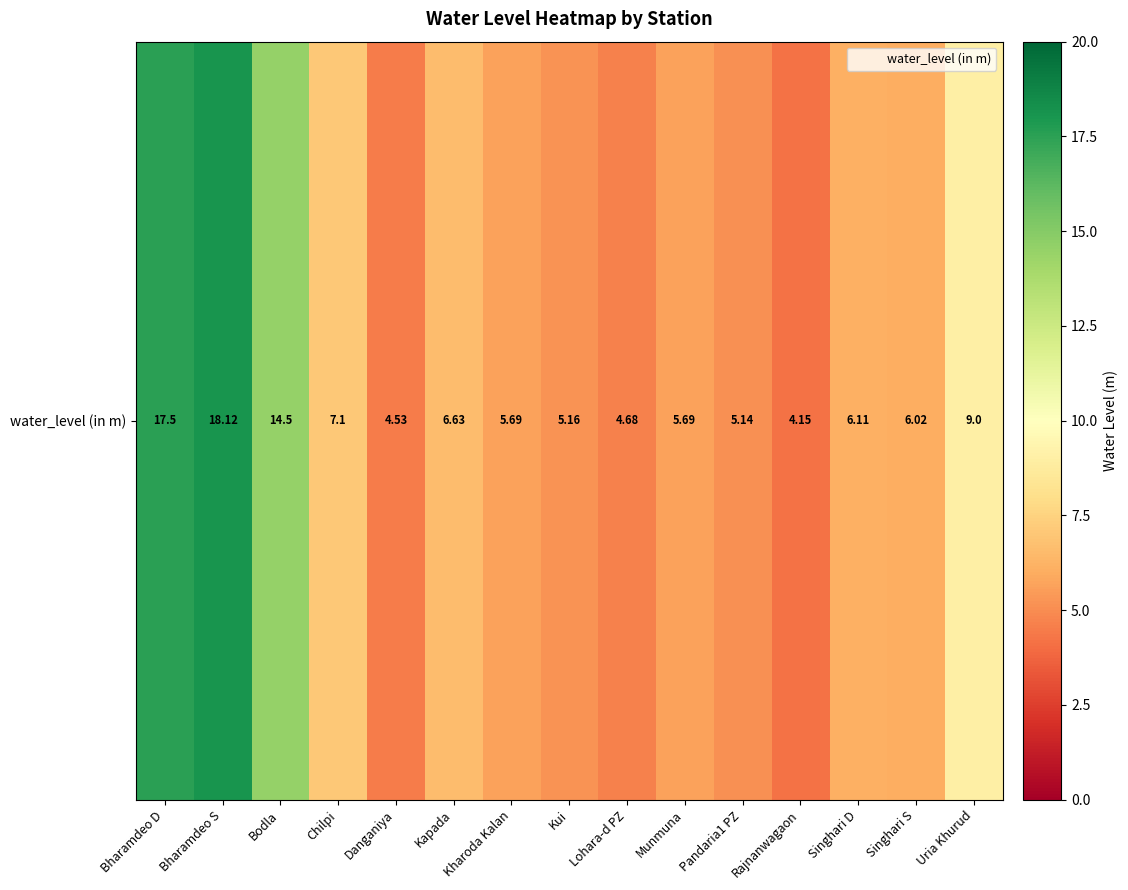

Reading left to right, extract all data points from this chart.

Bharamdeo D=17.5	Bharamdeo S=18.1	Bodla=14.5	Chilpi=7.1	Danganiya=4.5	Kapada=6.6	Kharoda Kalan=5.7	Kui=5.2	Lohara-d PZ=4.7	Munmuna=5.7	Pandaria1 PZ=5.1	Rajnanwagaon=4.2	Singhari D=6.1	Singhari S=6.0	Uria Khurud=9.0